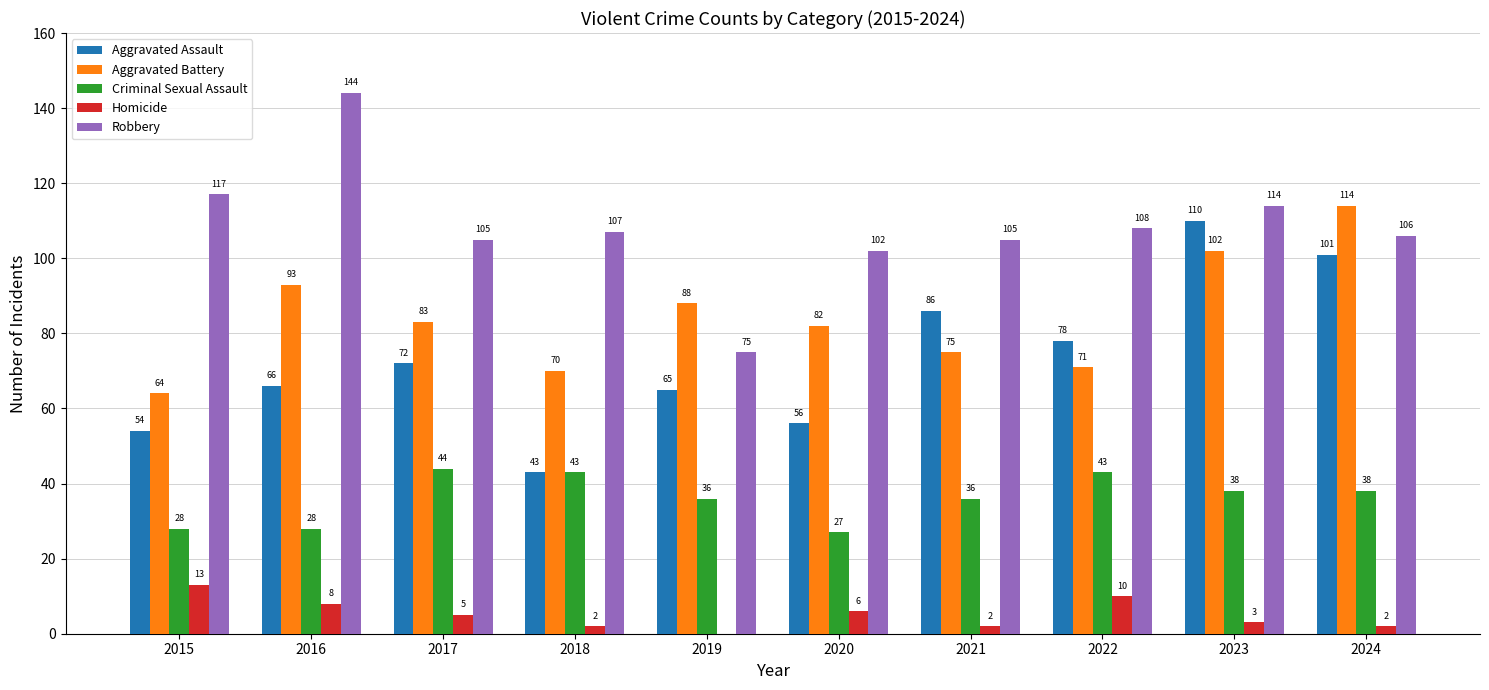

The Robbery series shows 144 at 2016. True or false?

True